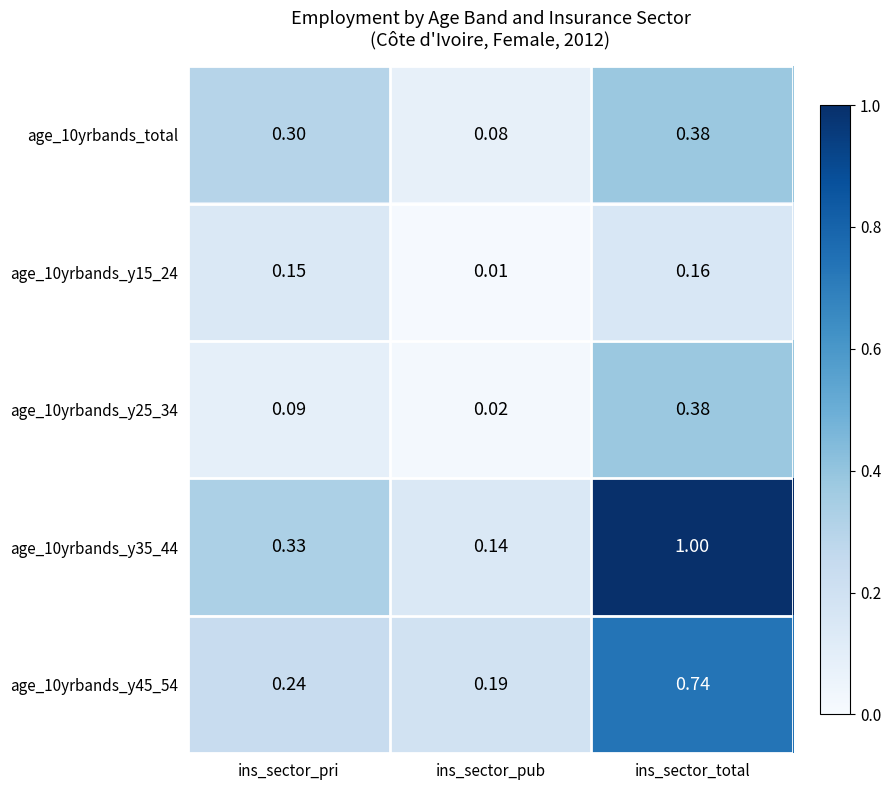

At which label is age_10yrbands_y15_24 closest to 0?

ins_sector_pub